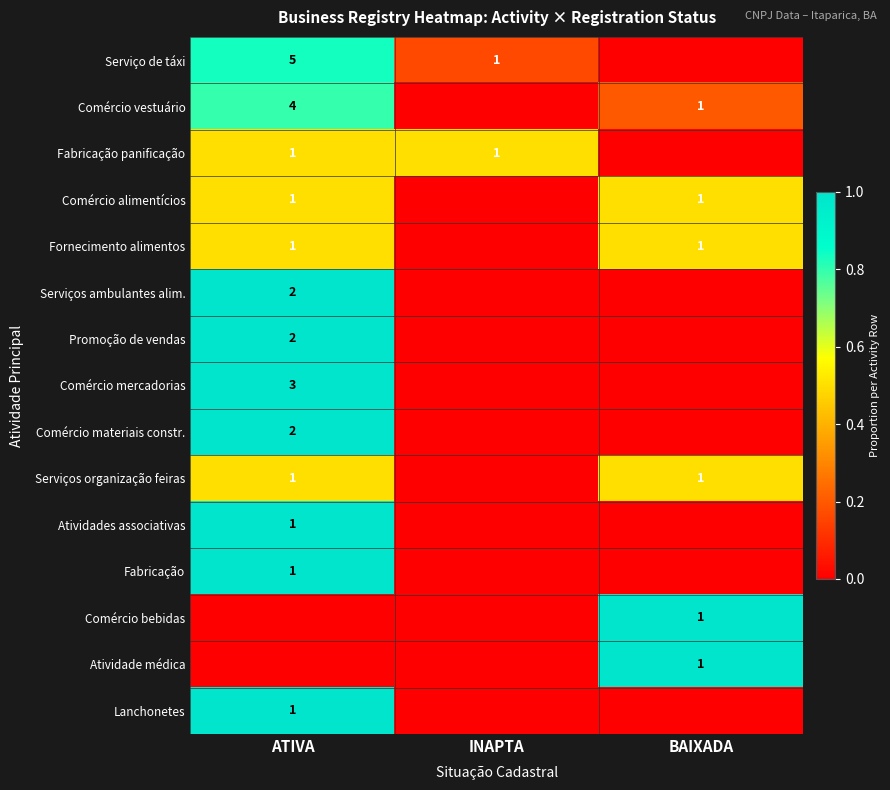

What is the difference between the Comércio vestuário values at BAIXADA and ATIVA?

3